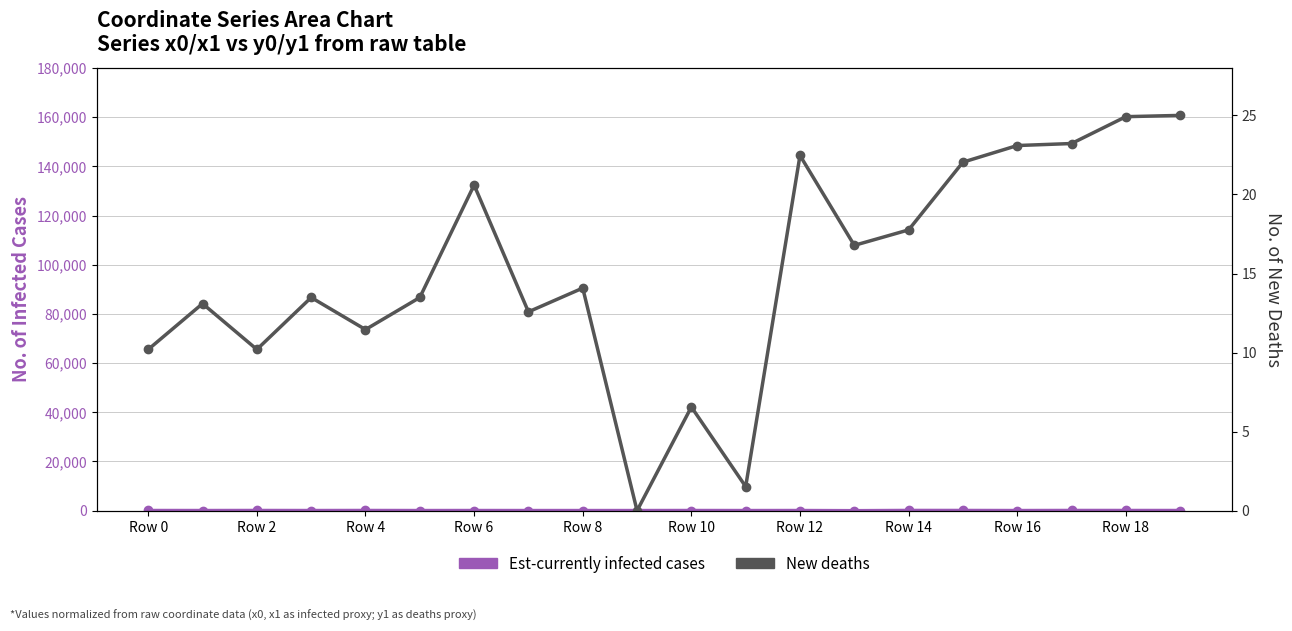

What is the total value across all series at Row 8?

71.3